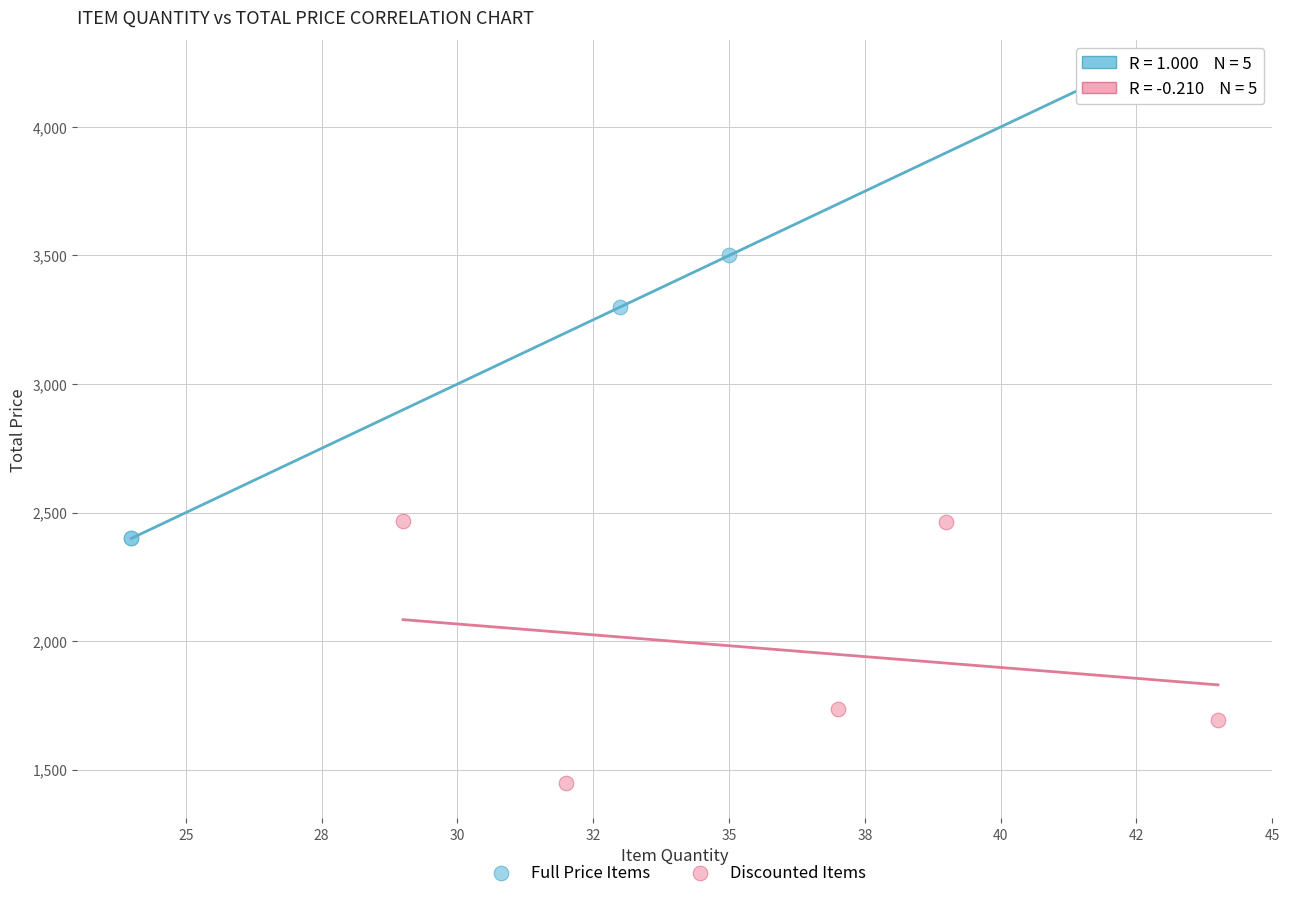

Which series reaches the minimum Y coordinate?

Discounted Items